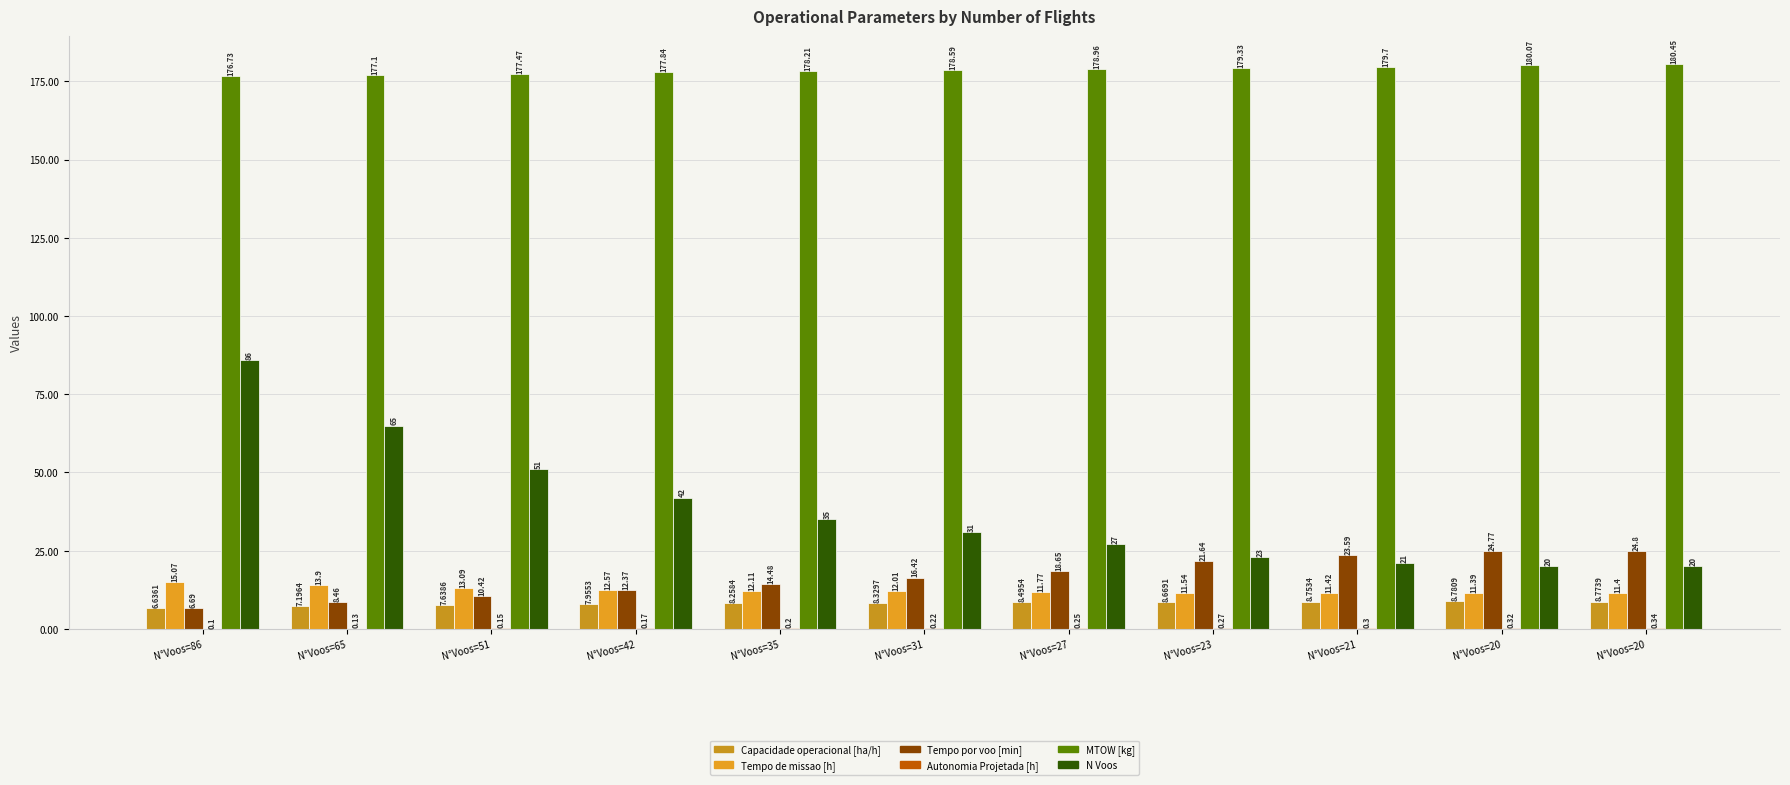

True or false: Tempo de missao [h] has a value of 3.2 at N°Voos=20.

False